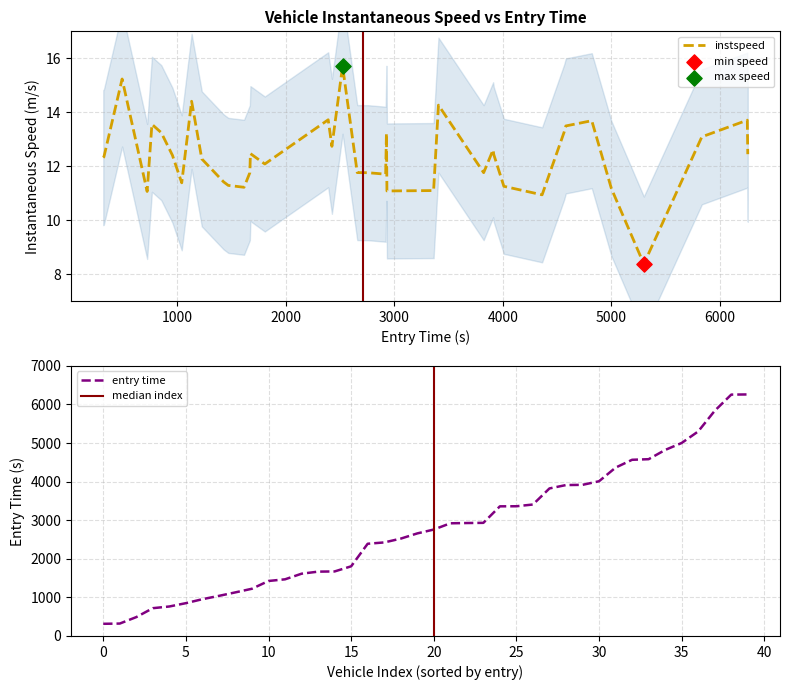

What is the maximum value for instspeed?

15.7